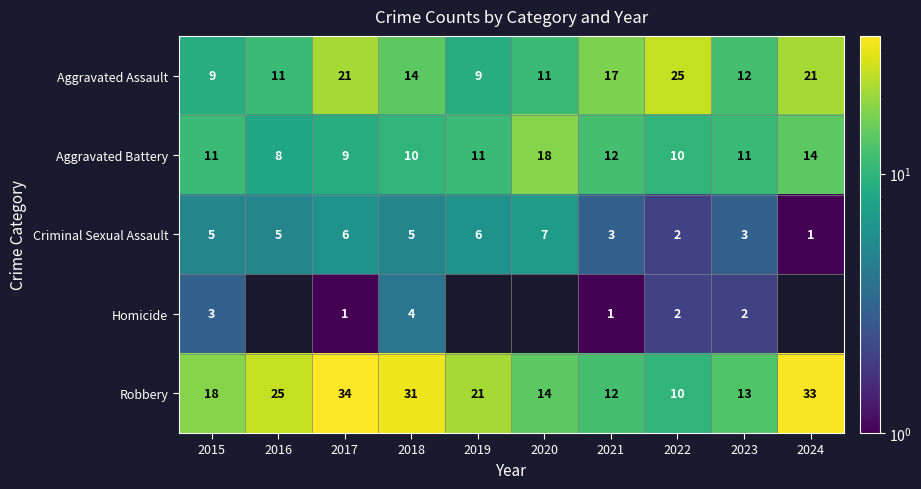

What is the spread (max minus min) of values at 2022?

23